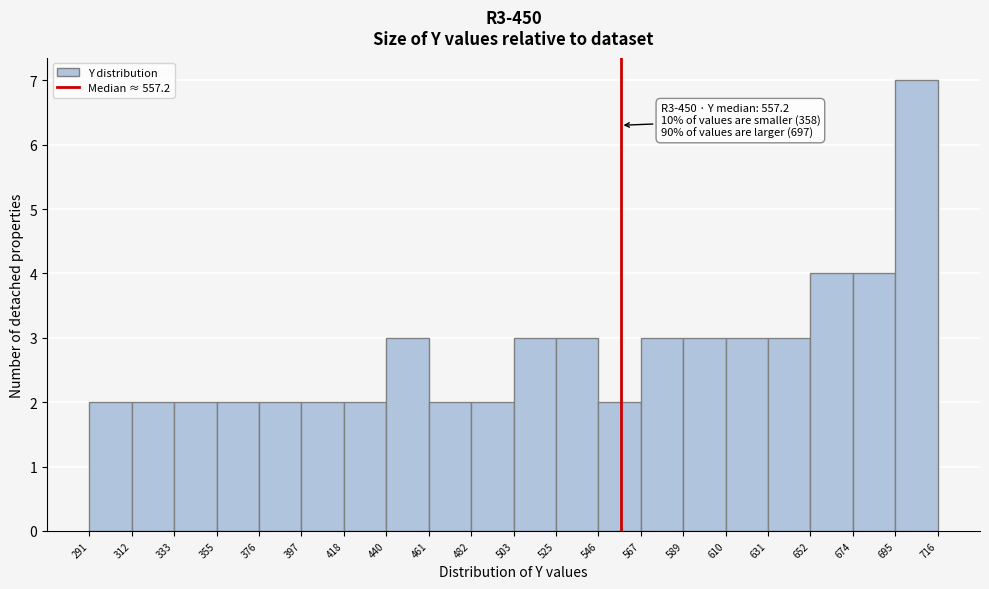

Over which range of the x-axis is the bar tallest?

695 to 716